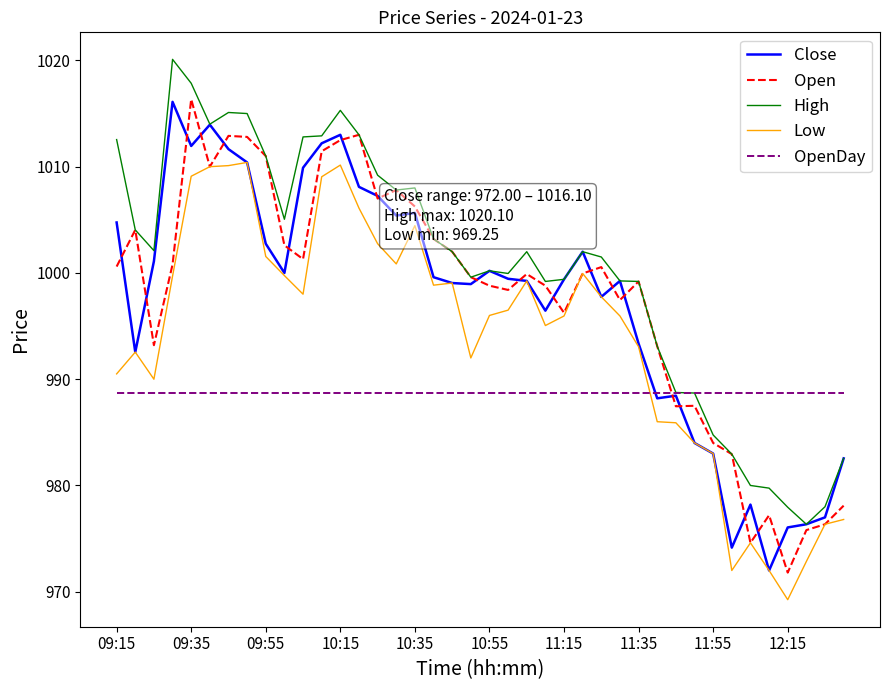

Which series has the largest total across all categories?

High